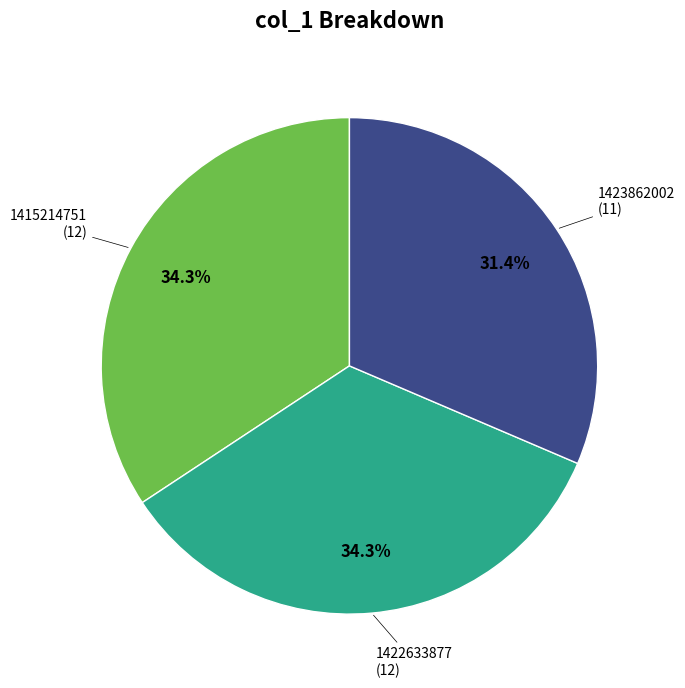

Is there a majority slice in this chart?

No